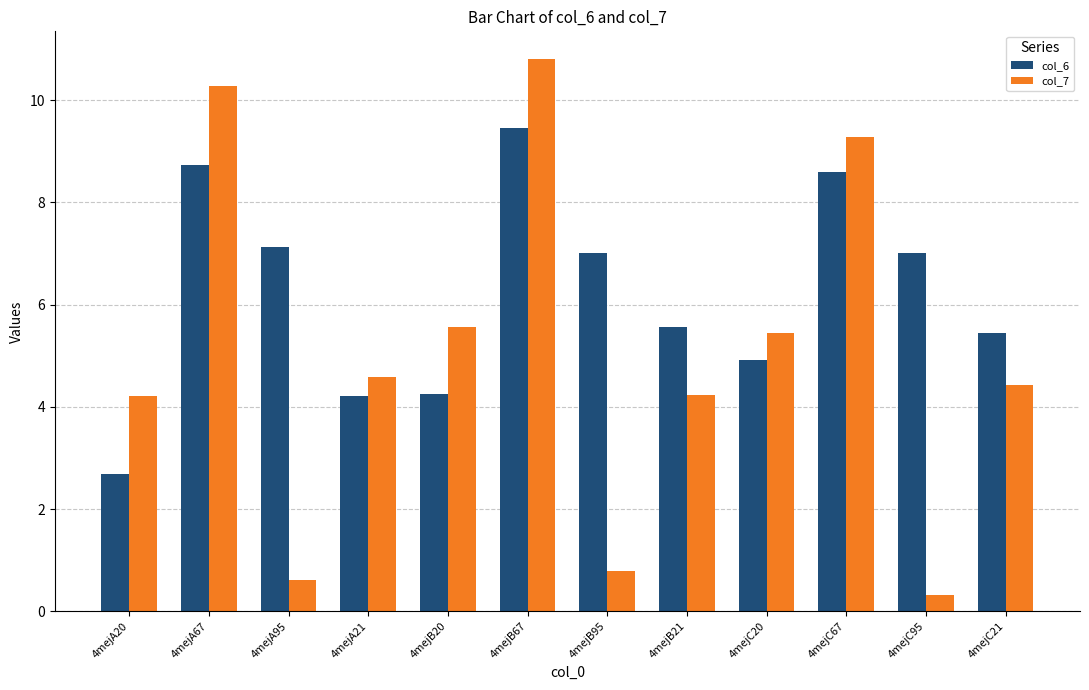

Does the chart contain any negative values?

No